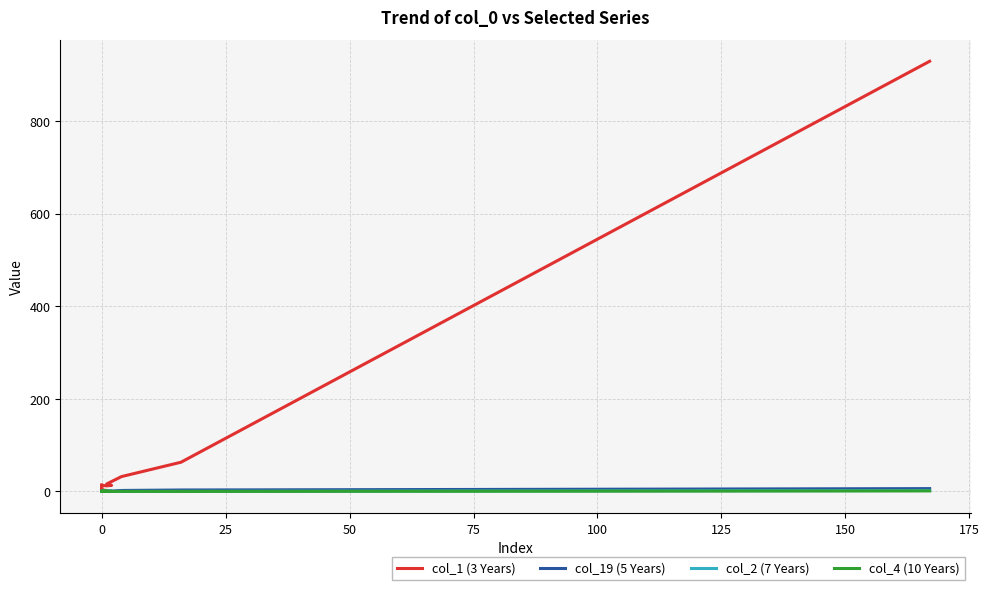

True or false: col_2 (7 Years) has more than 0 points higher than both neighbors.

False